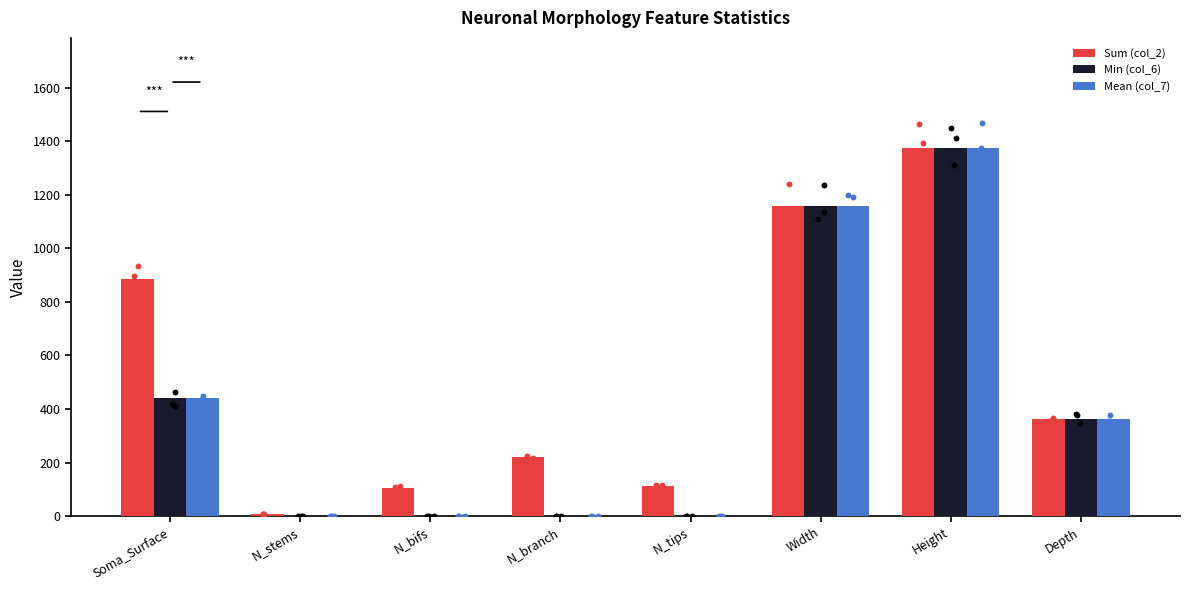

At how many categories does at least one series exceed 1136?

2